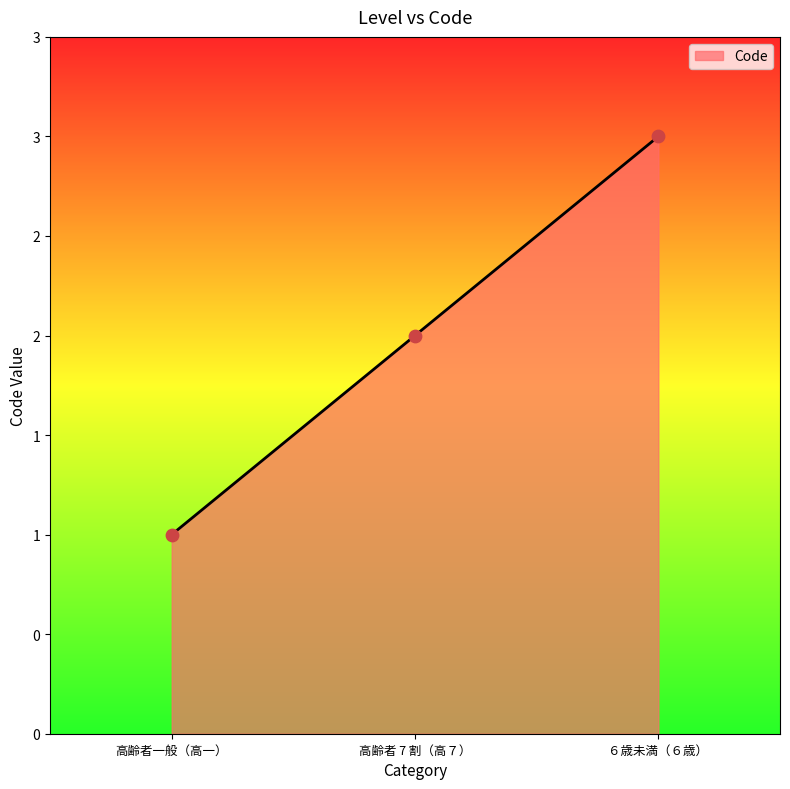

Approximately how many times larger is the value at 高齢者一般（高一） compared to ６歳未満（６歳）?

0.3